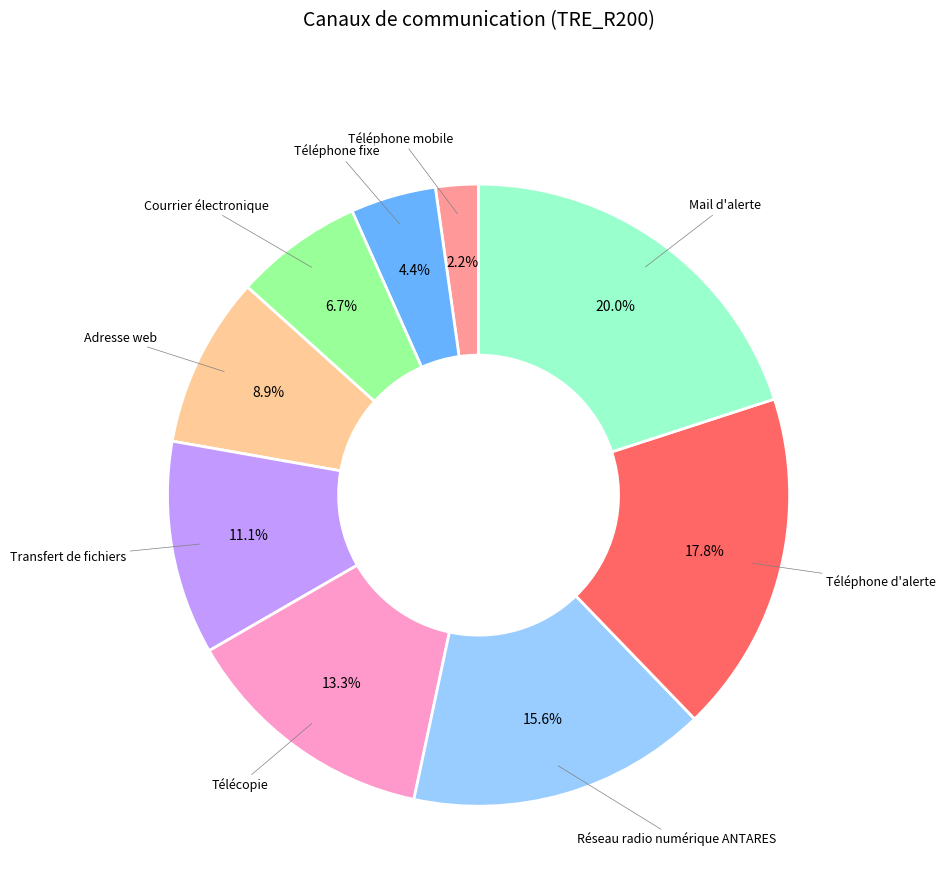

Is there a majority slice in this chart?

No